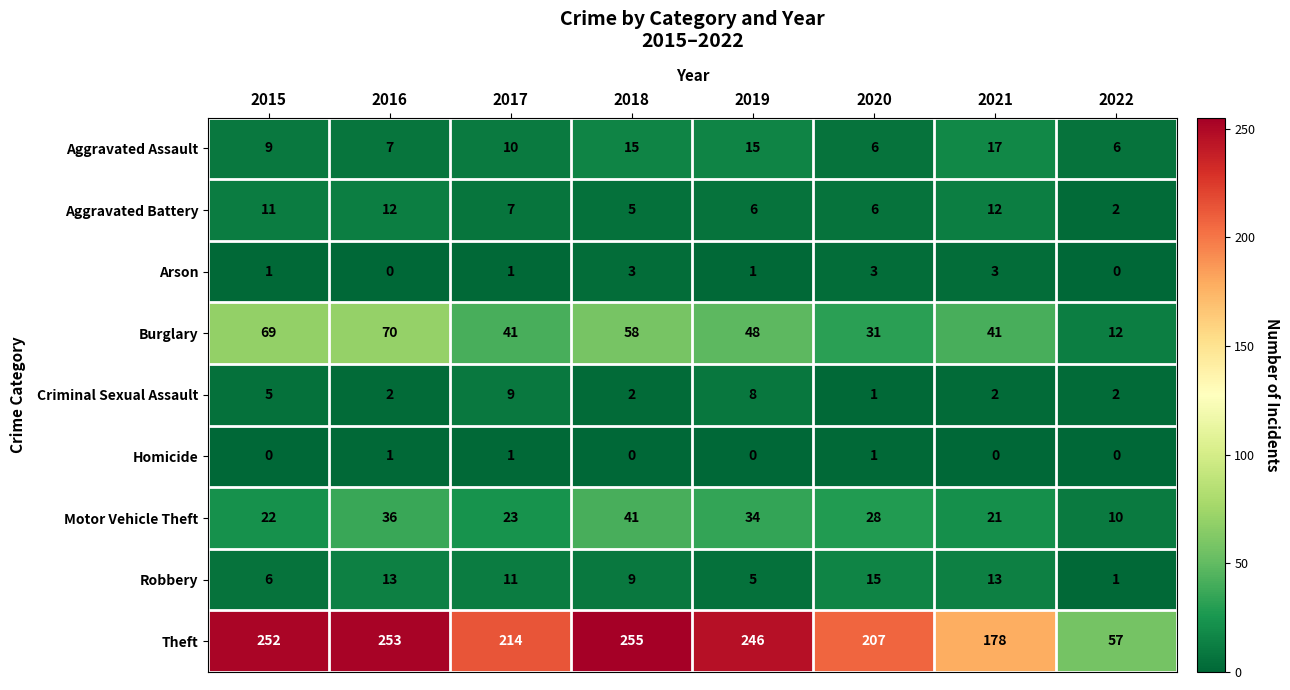

List the series in order of their peak value, highest first.

Theft, Burglary, Motor Vehicle Theft, Aggravated Assault, Robbery, Aggravated Battery, Criminal Sexual Assault, Arson, Homicide